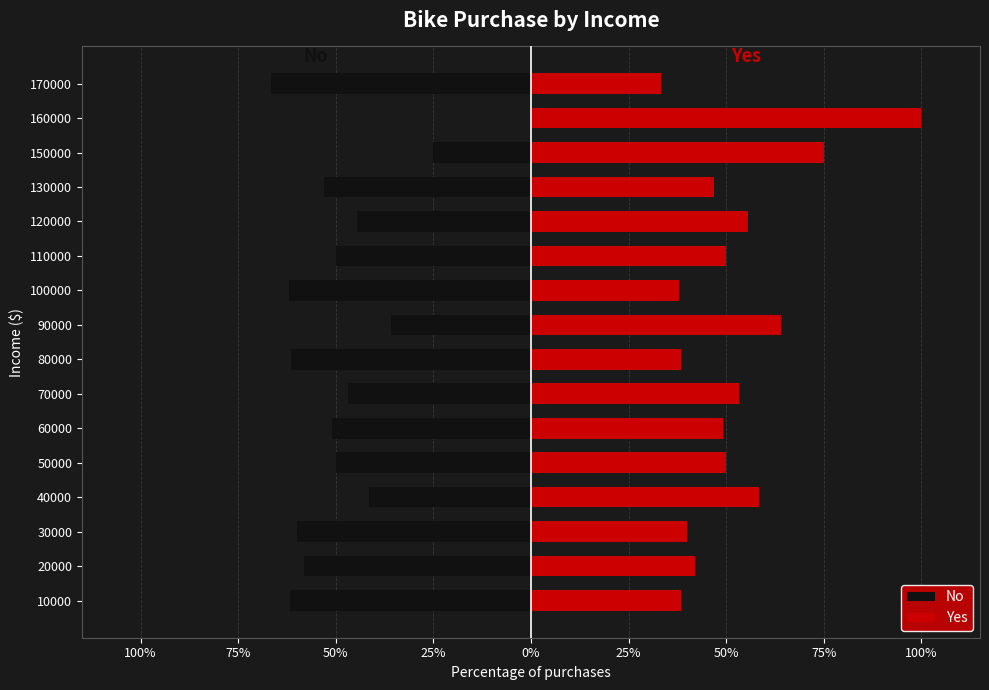

What is the minimum value for Yes?

33.3